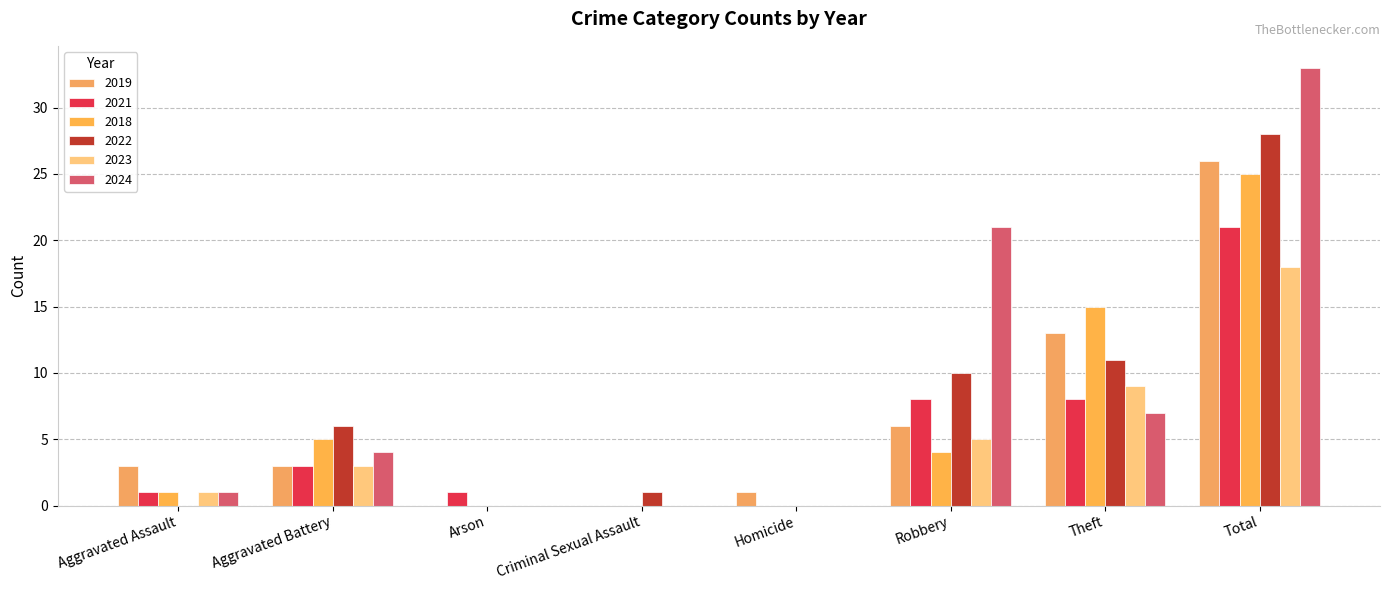

What is the label of the 8th bar from the left?

Total